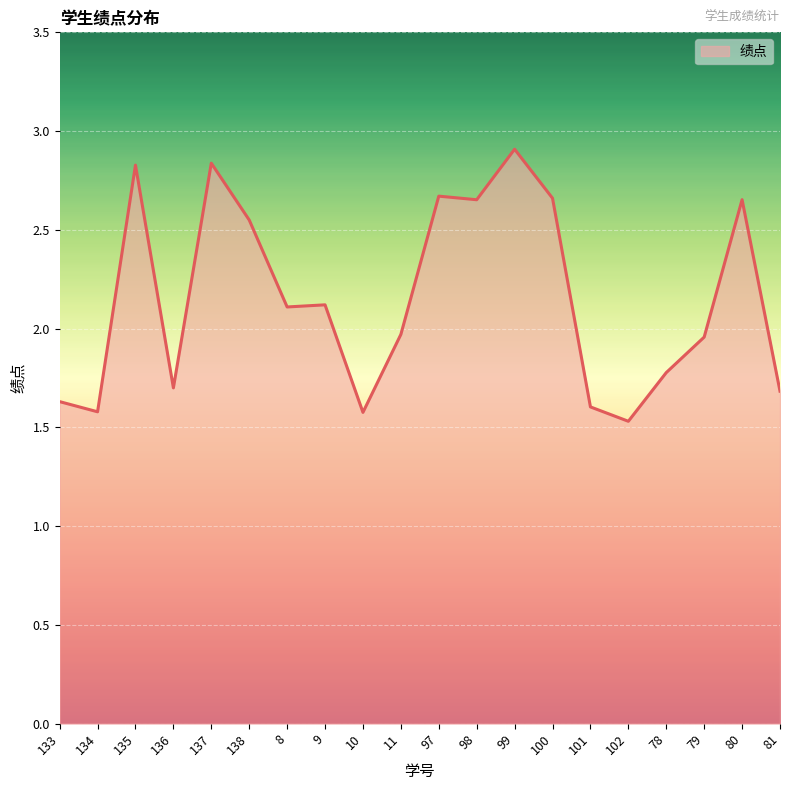

What position from the right is 80?

2